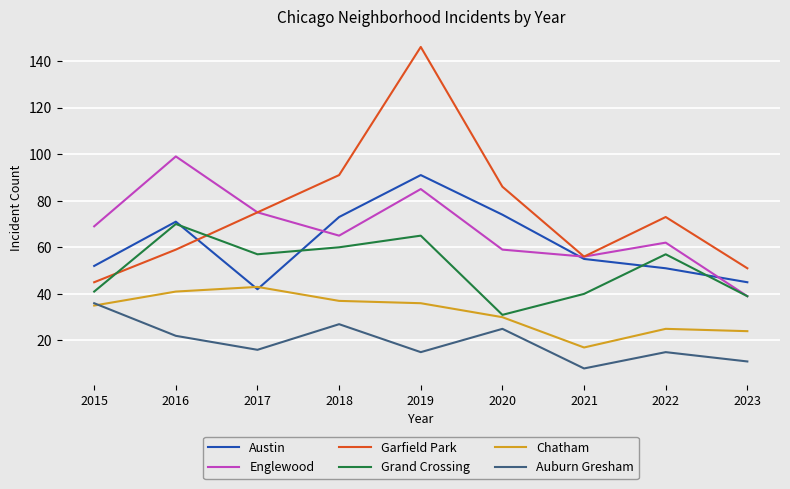

What are all the series names shown in the legend?

Austin, Englewood, Garfield Park, Grand Crossing, Chatham, Auburn Gresham